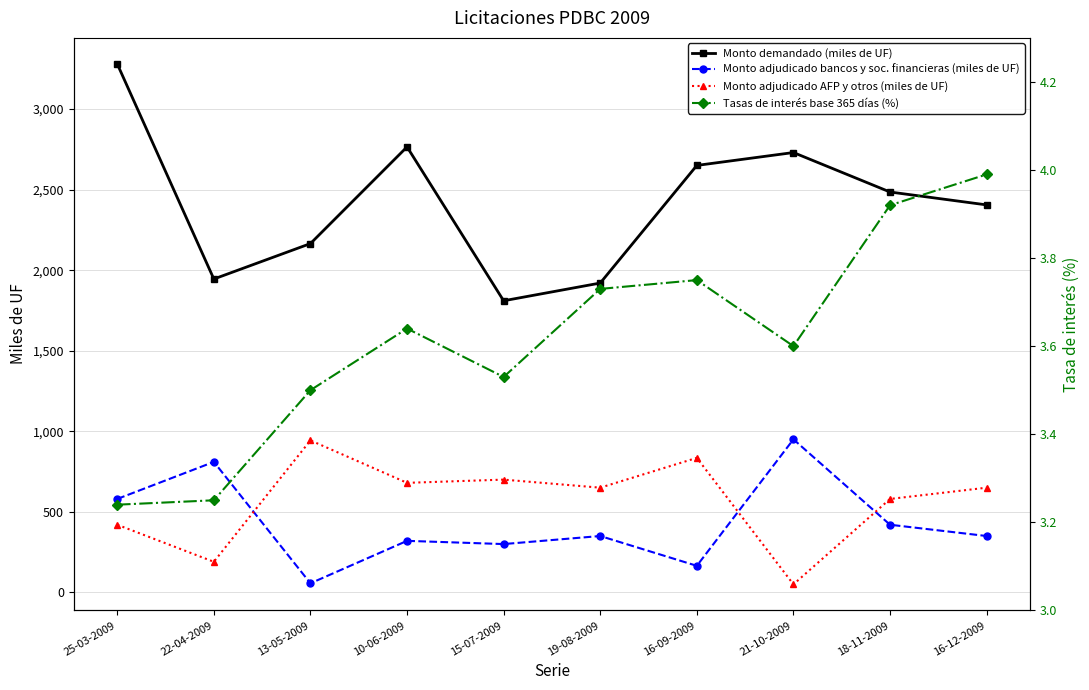

At how many categories does at least one series exceed 3059?

1